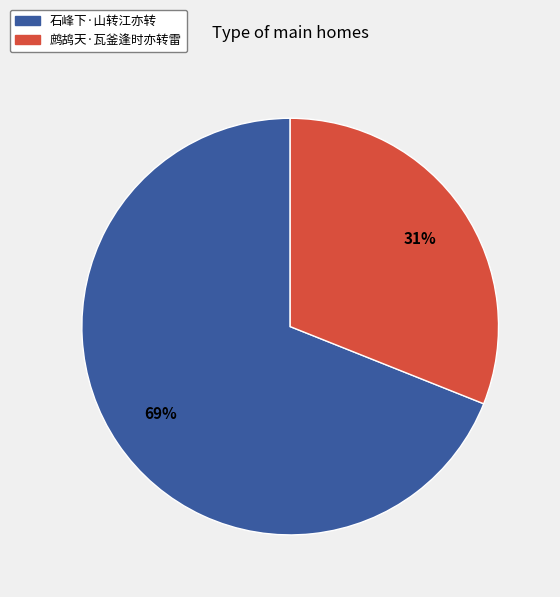

What is the ratio of the value at 石峰下·山转江亦转 to the value at 鹧鸪天·瓦釜逢时亦转雷?

2.2